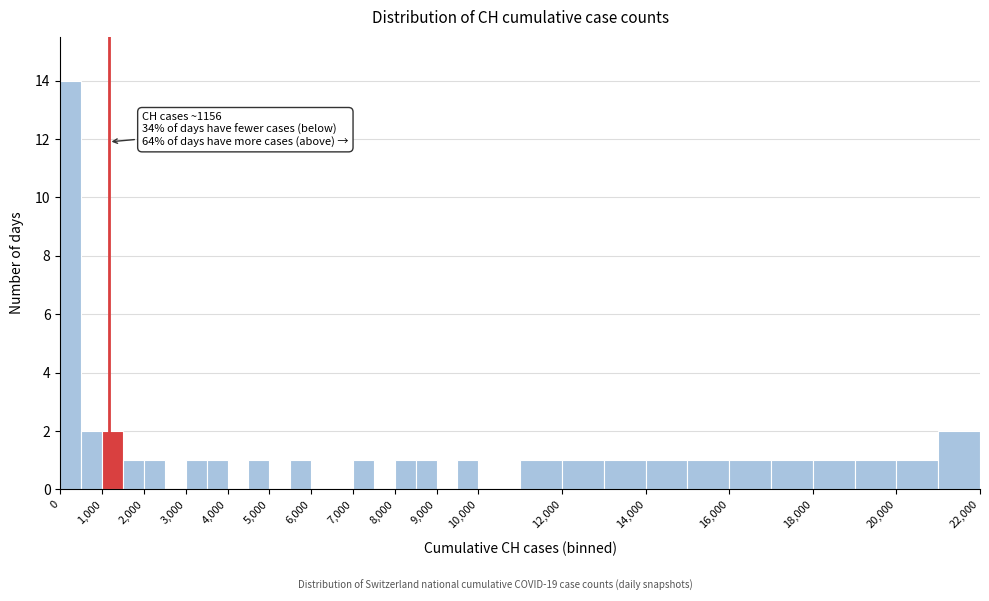

Over which range of the x-axis is the bar tallest?

0 to 500